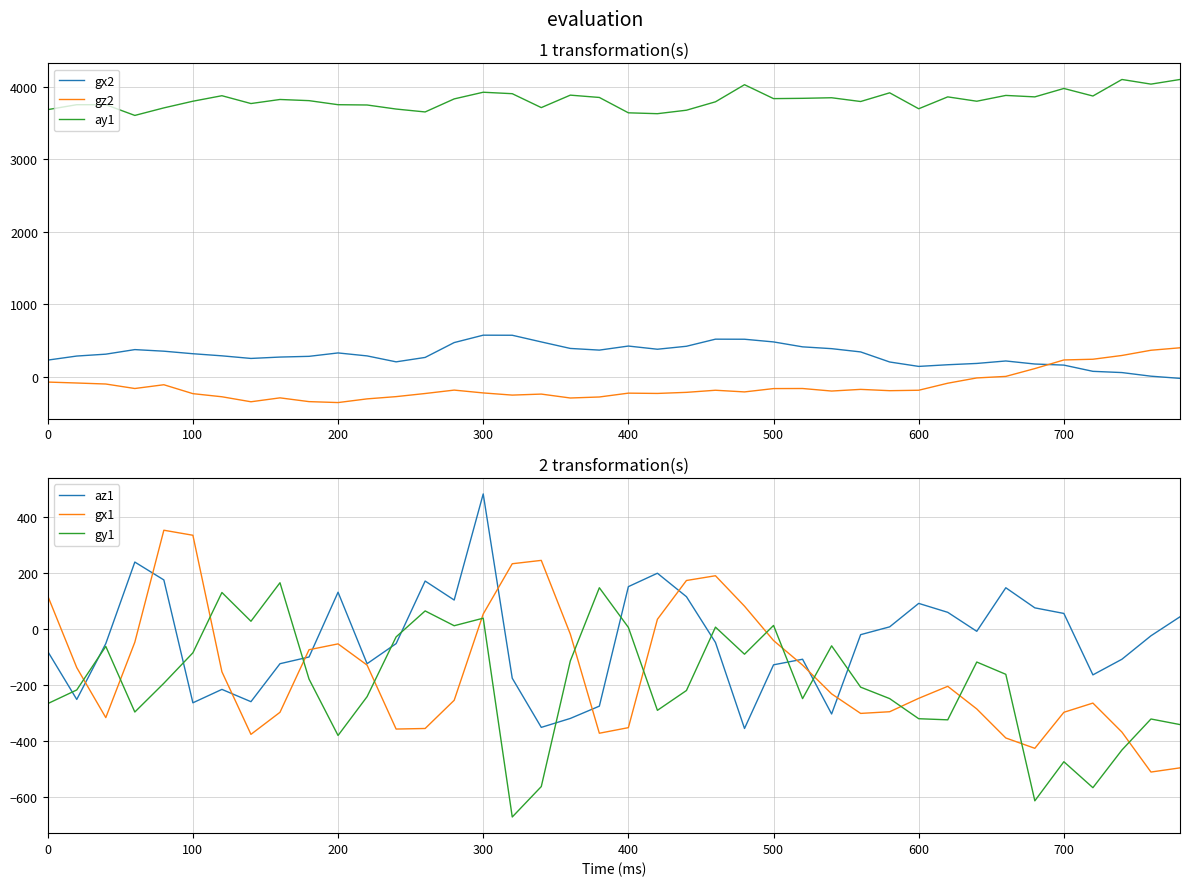

How many interior local valleys does the ay1 series have?

12